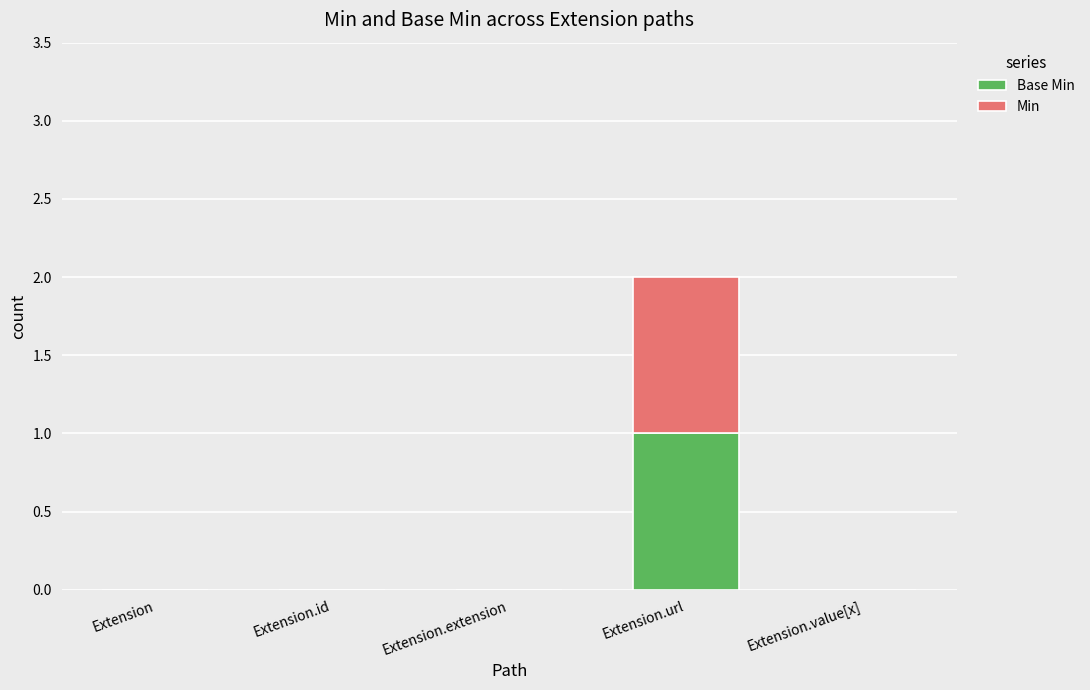

Is it true that Min equals 0 at Extension.id?

True